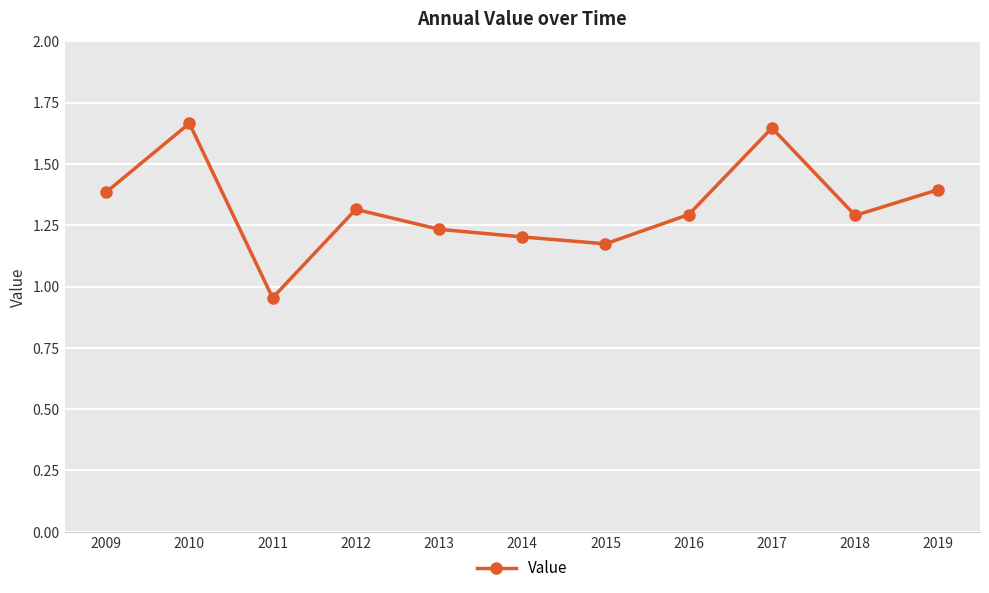

Where is the first local maximum?

2010